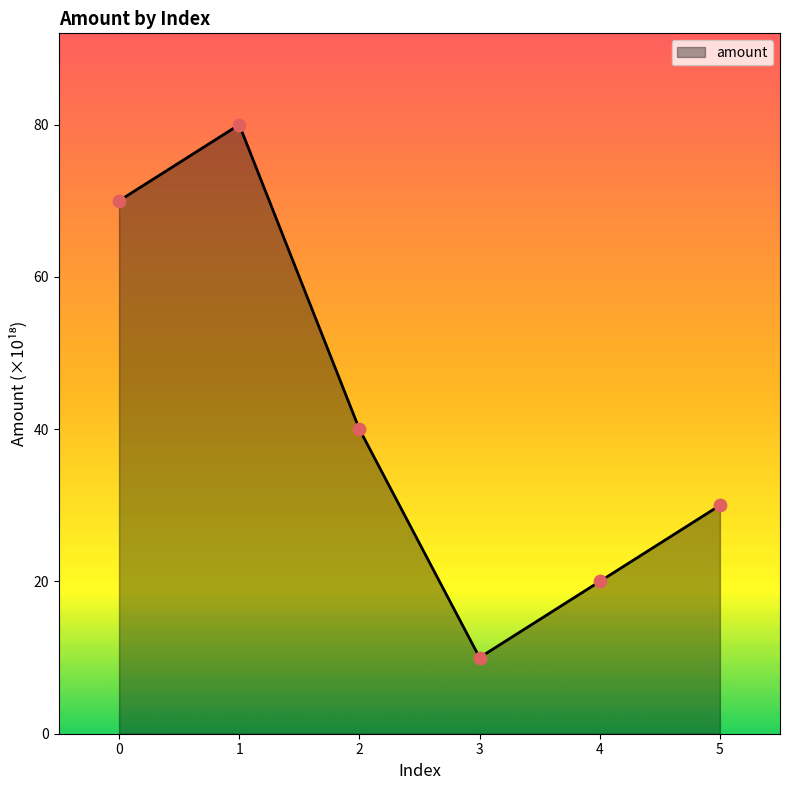

Which has a higher value, 3 or 1?

1